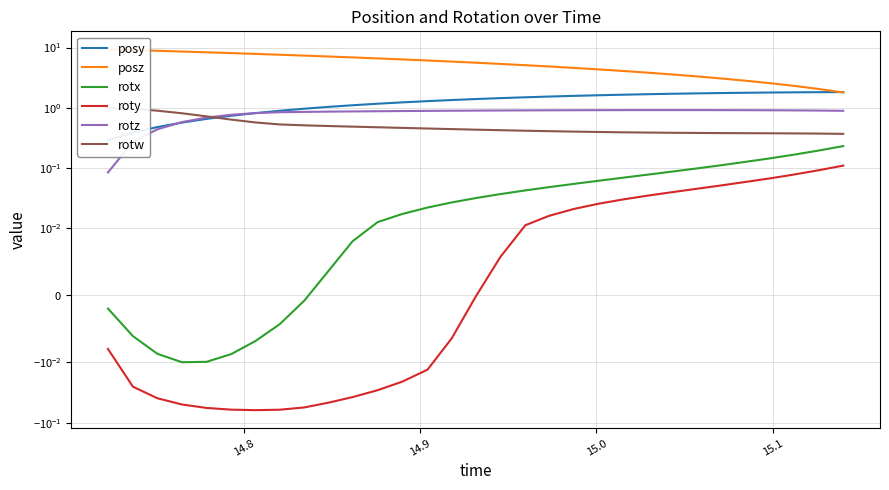

True or false: rotw and posz cross at least once.

False